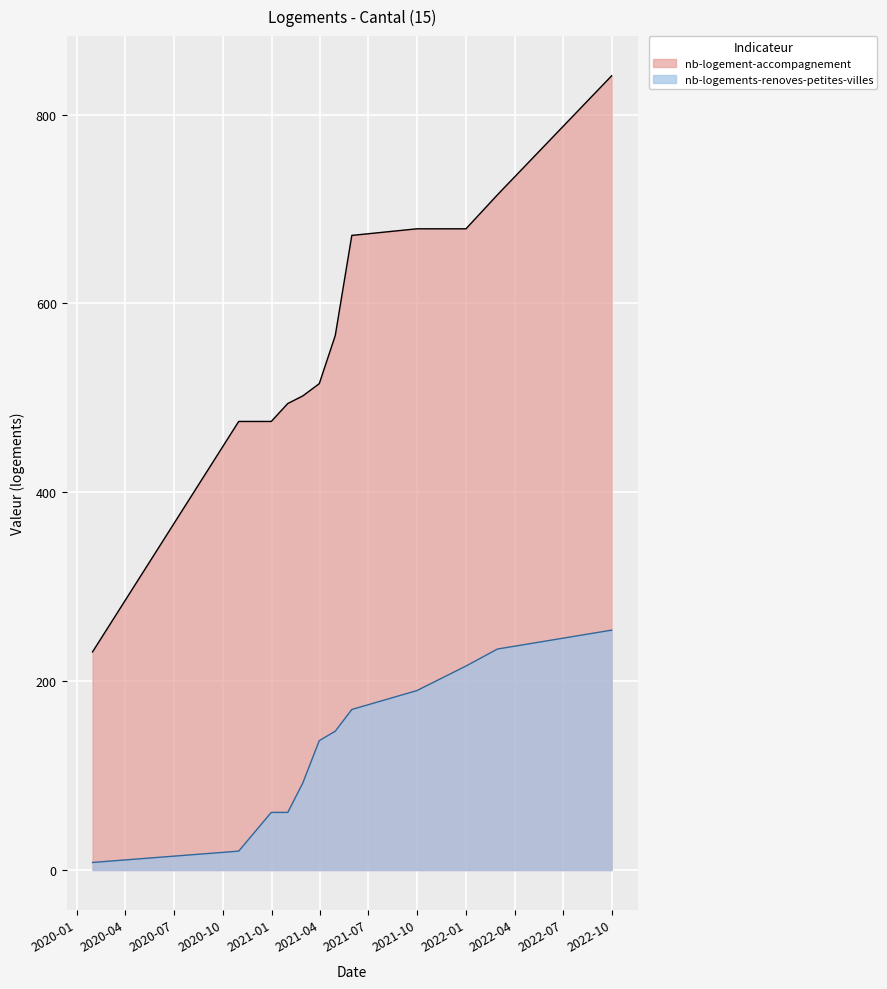

Which category has the lowest value in the nb-logement-accompagnement series?

2020-01-31